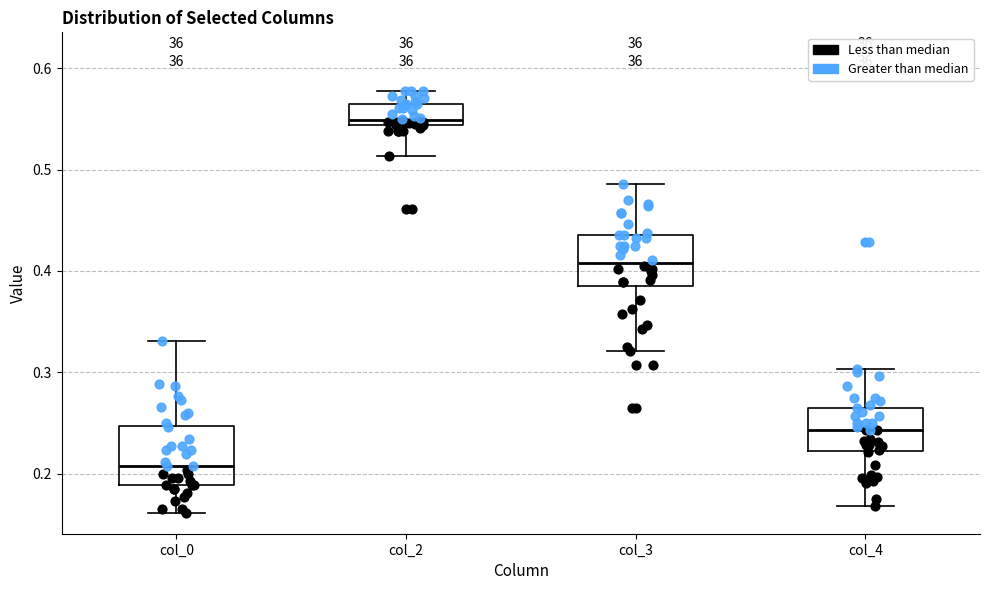

Reading left to right, transcribe this box plot: for each box, give where its median line is, the range the box spans, and where its two whiskers end, as read against the y-axis. The values are not printed on the chart, so give them approximately, as read against the axis.

col_0: median 0.21, box 0.19 to 0.25, whiskers 0.16 to 0.33
col_2: median 0.55, box 0.54 to 0.56, whiskers 0.51 to 0.58
col_3: median 0.41, box 0.38 to 0.44, whiskers 0.32 to 0.49
col_4: median 0.24, box 0.22 to 0.27, whiskers 0.17 to 0.30